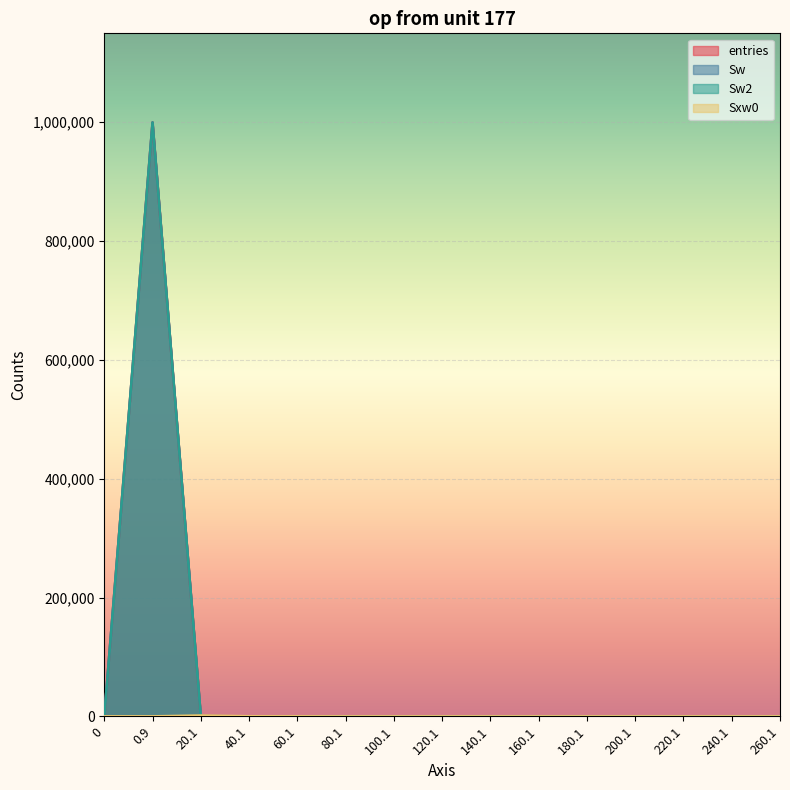

Between 80.1 and 100.1, which series saw the biggest shift?

entries